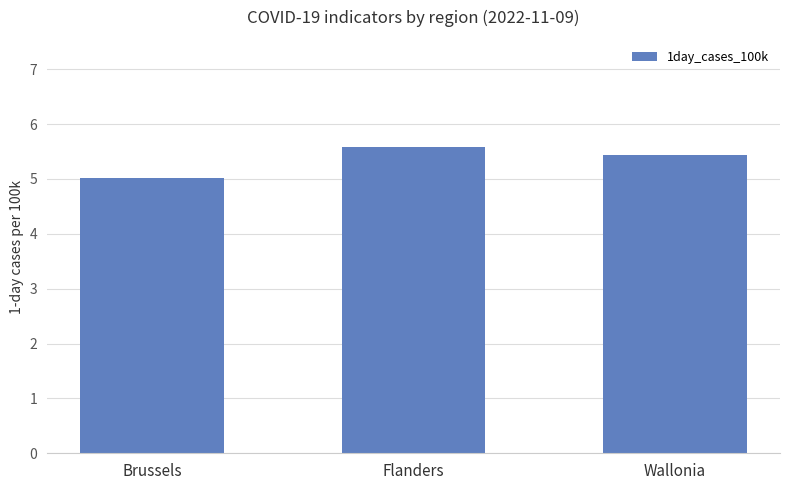

What is the average value?

5.3